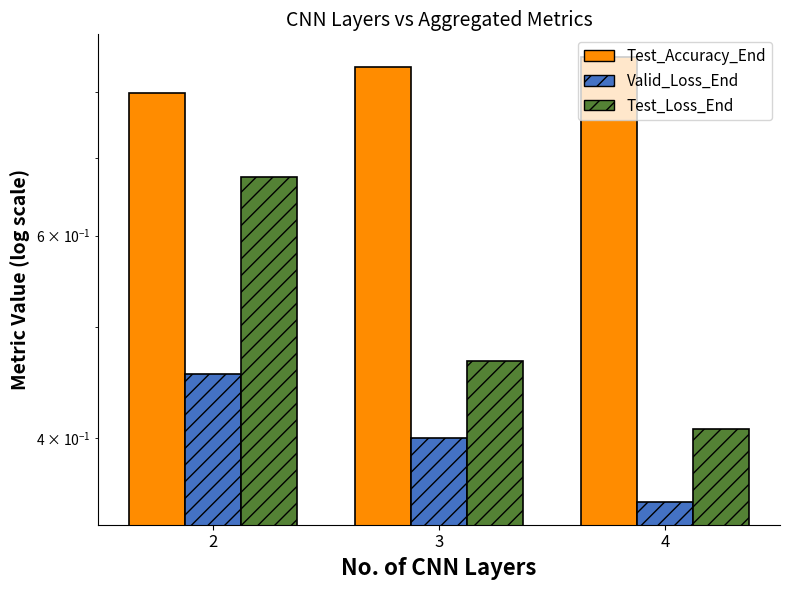

True or false: Valid_Loss_End has a value of 0.6 at 3.

False